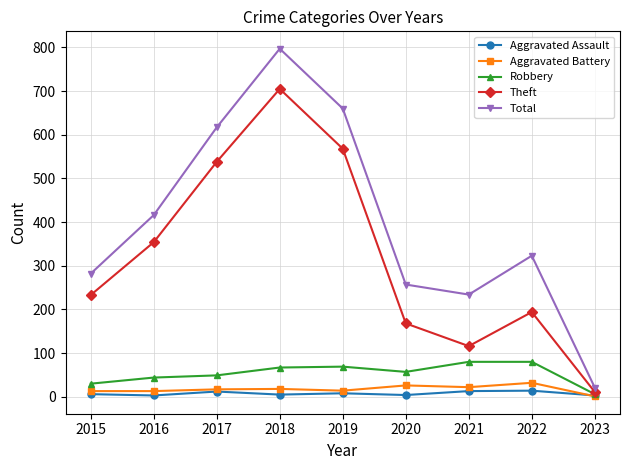

After their last crossing, which series has the higher values: Aggravated Assault or Aggravated Battery?

Aggravated Assault